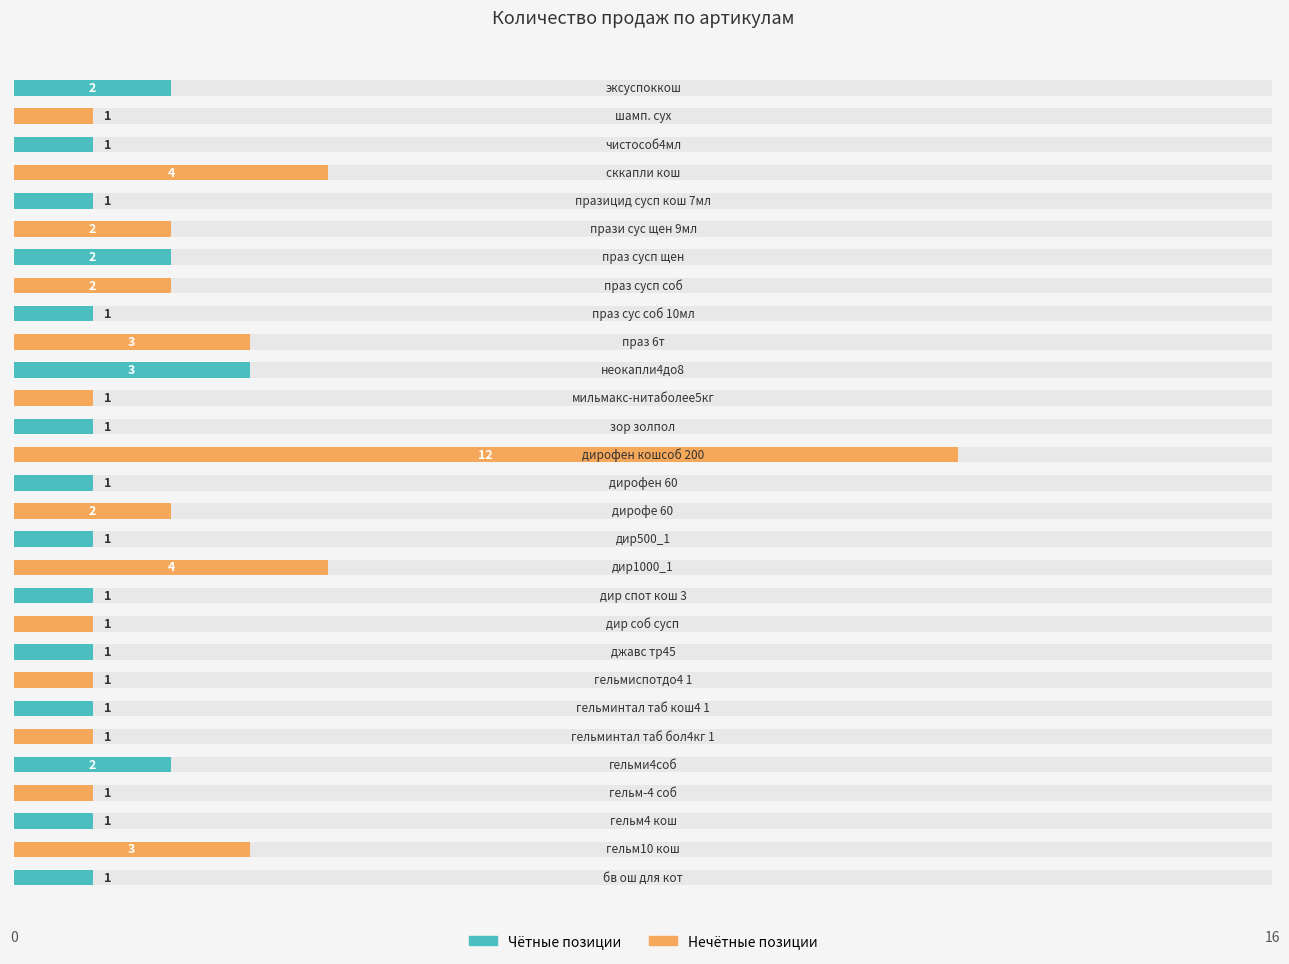

Read the value at 27.

1